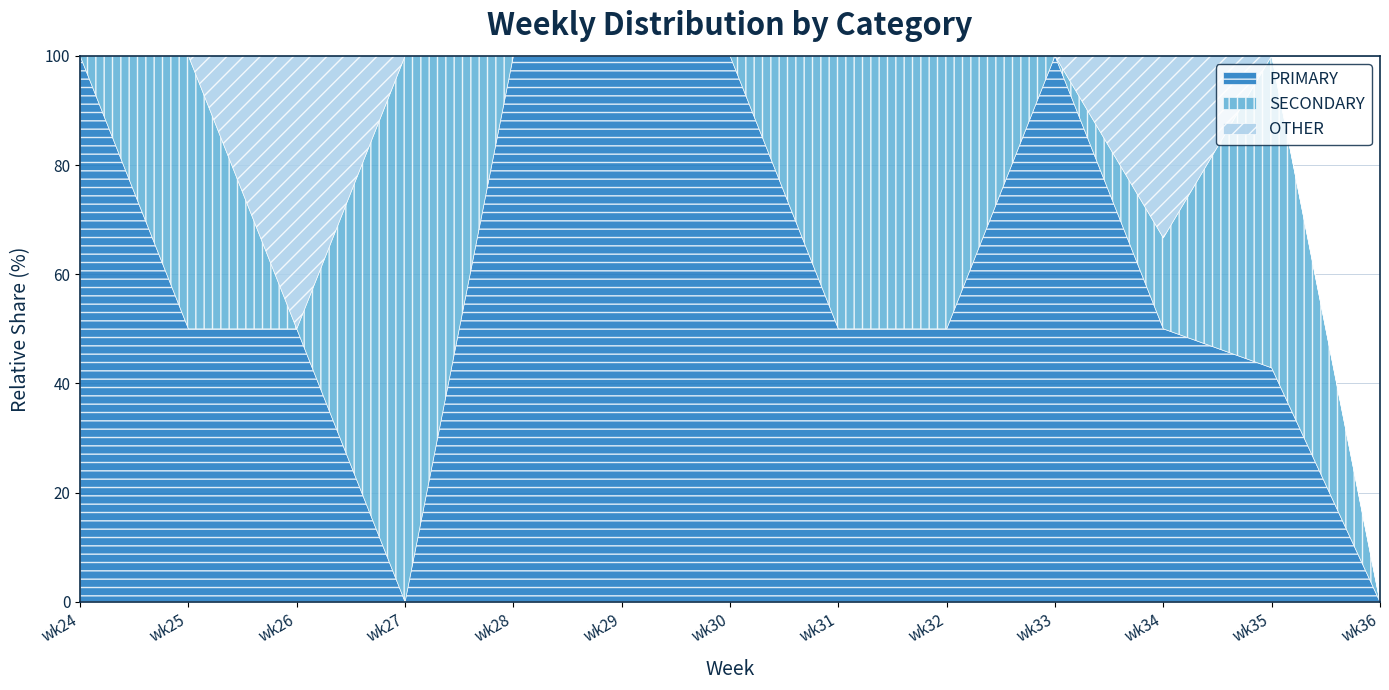

What is the difference between the SECONDARY values at wk29 and wk32?

50.0